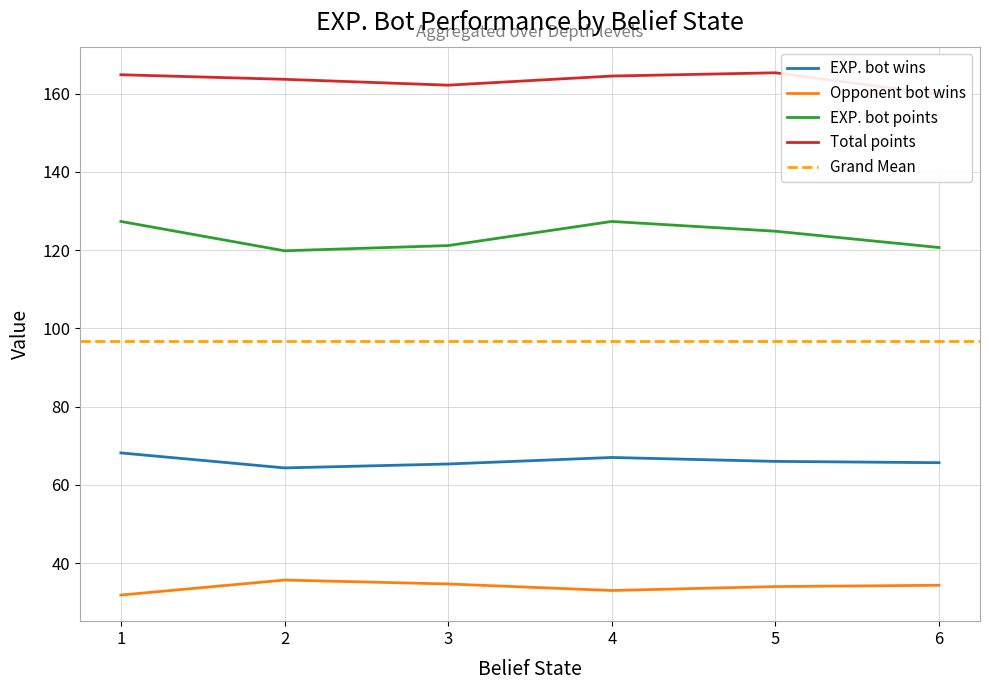

In EXP. bot points, how many points are lower than both neighbors (excluding endpoints)?

1